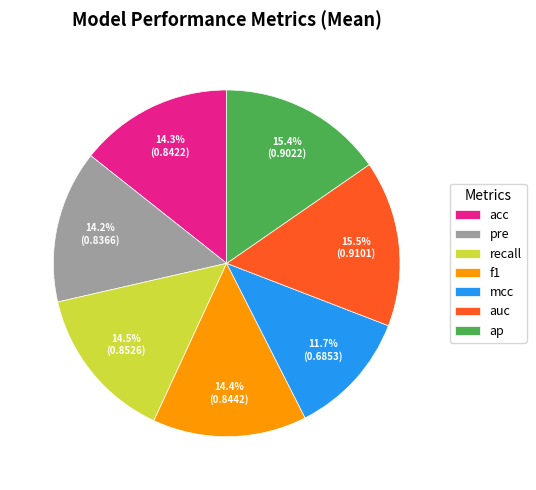

To the nearest percent, what is the difference between the largest and smallest slice percentages?

4%